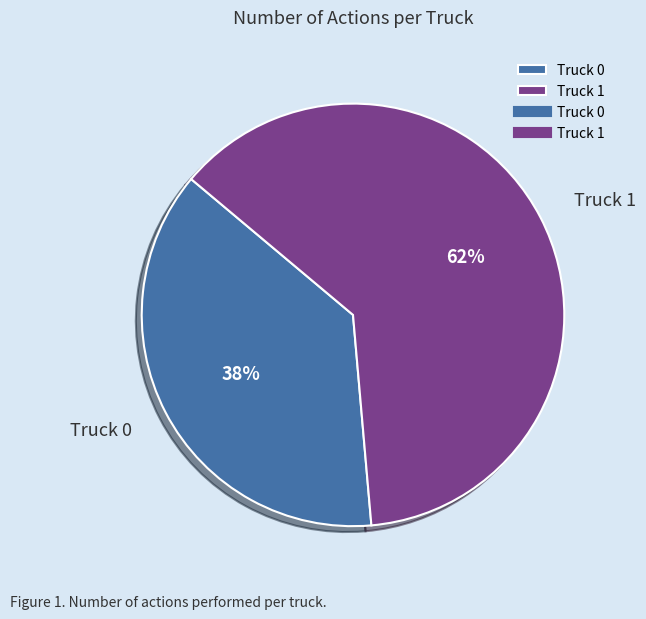

To the nearest percent, what is the average slice percentage?

50%